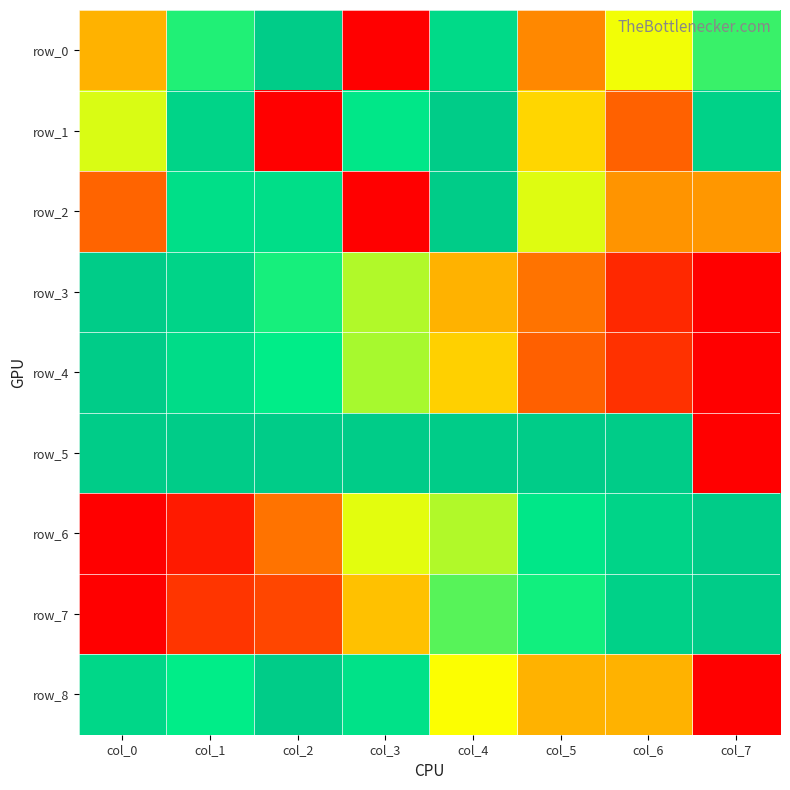

What is the difference between the row_2 values at col_7 and col_4?

0.6